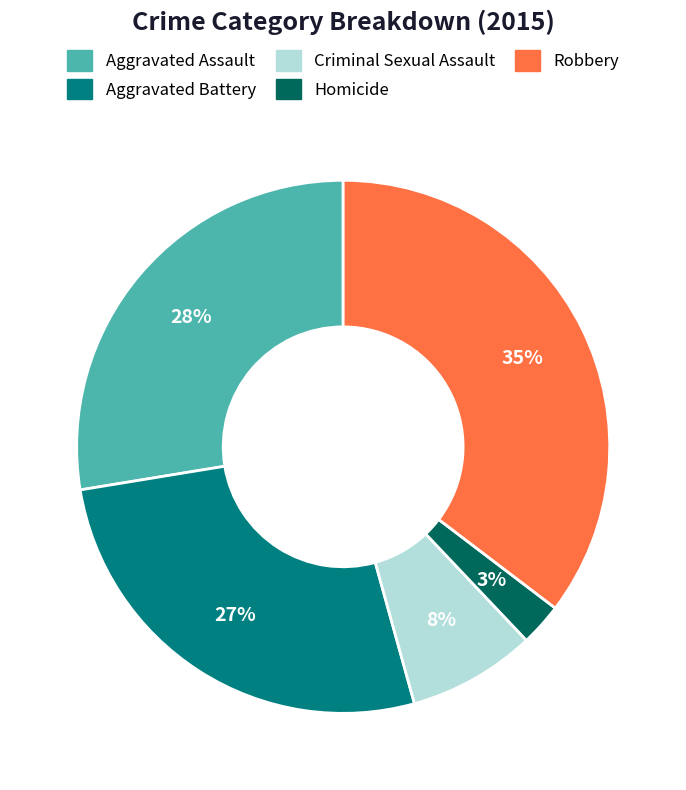

What is the smallest slice in the pie chart?

Homicide